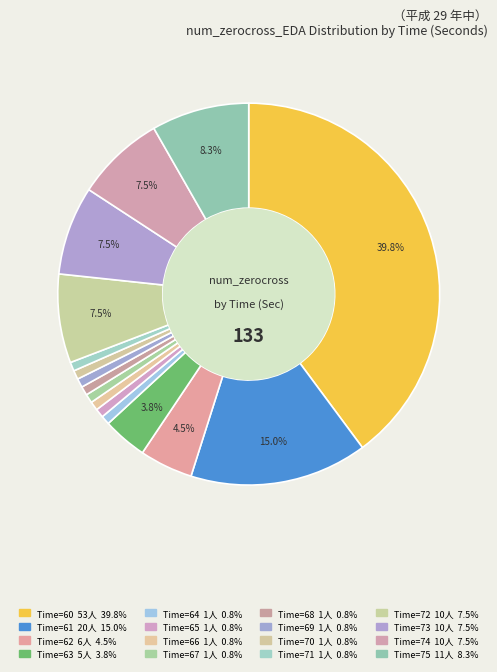

To the nearest percent, what is the average slice percentage?

6%